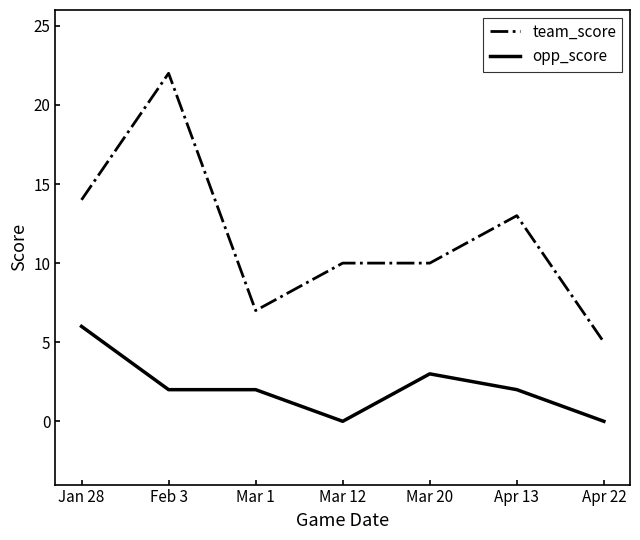

Reading right to left, extract all data points from this chart.

team_score: 5	13	10	10	7	22	14
opp_score: 0	2	3	0	2	2	6